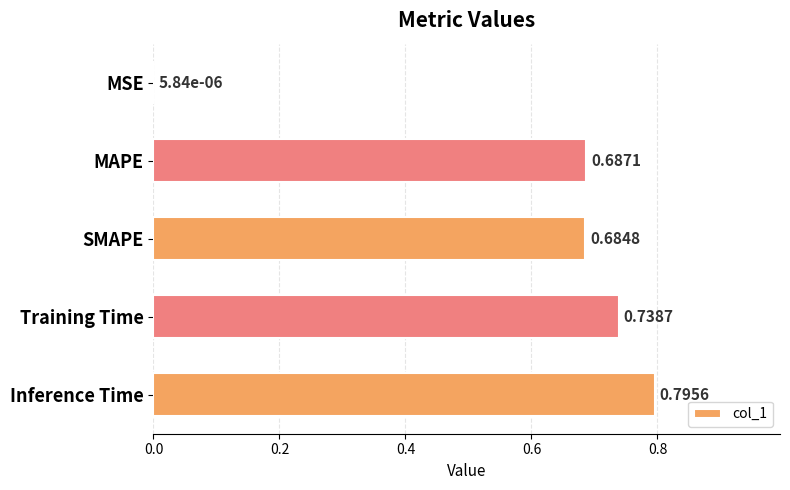

Count the number of categories in the chart.

5